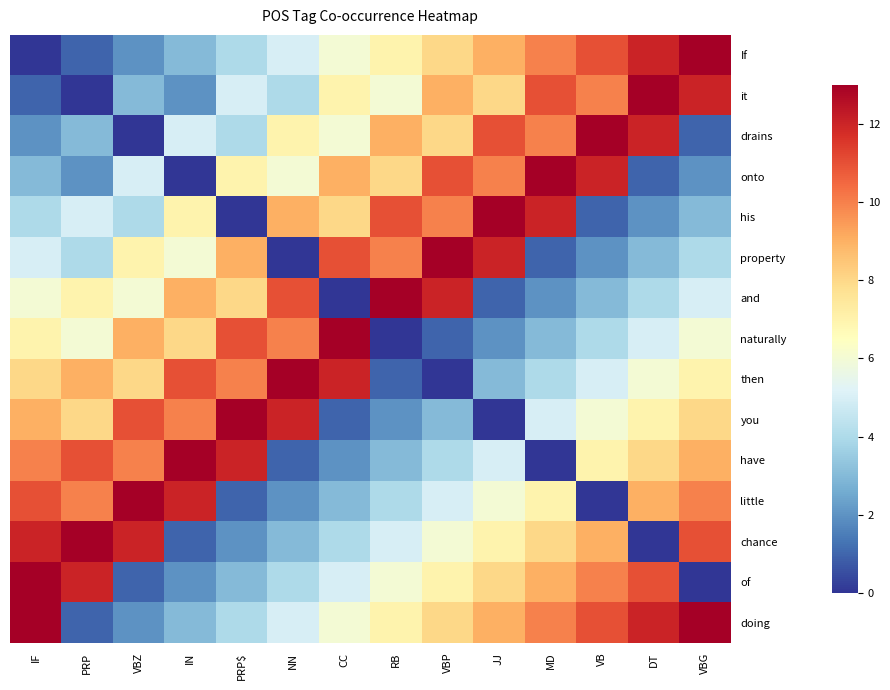

How many categories are shown in the chart?

14